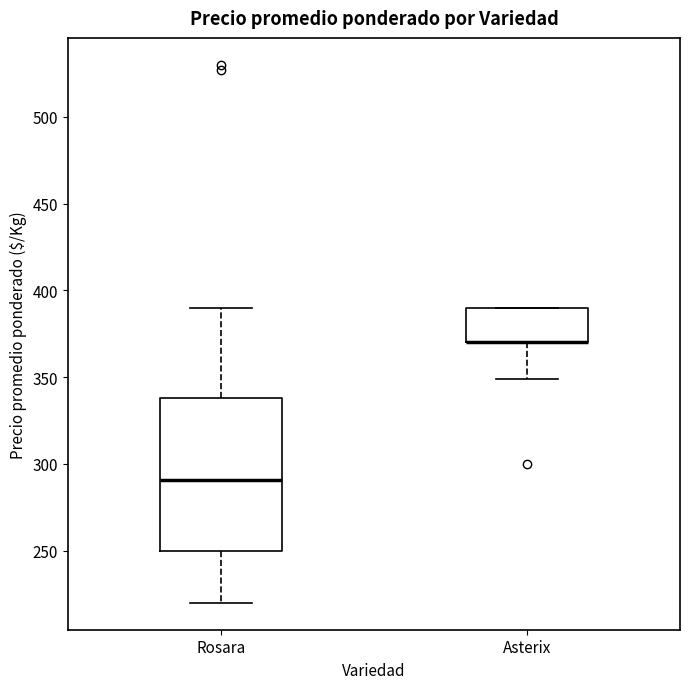

Comparing the boxes themselves (not the whiskers), which one is the tallest?

Rosara